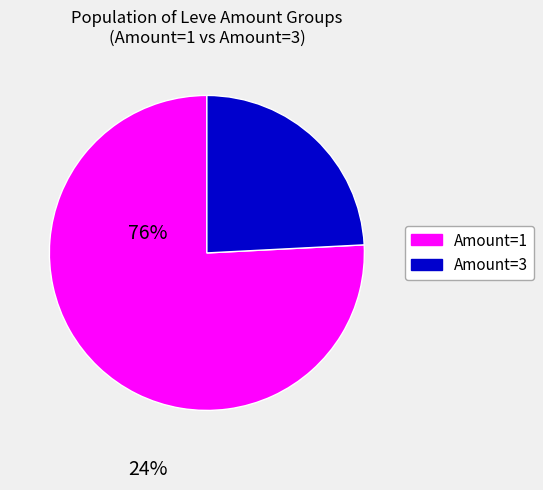

The Amount=1 slice represents 83% of the pie. True or false?

False